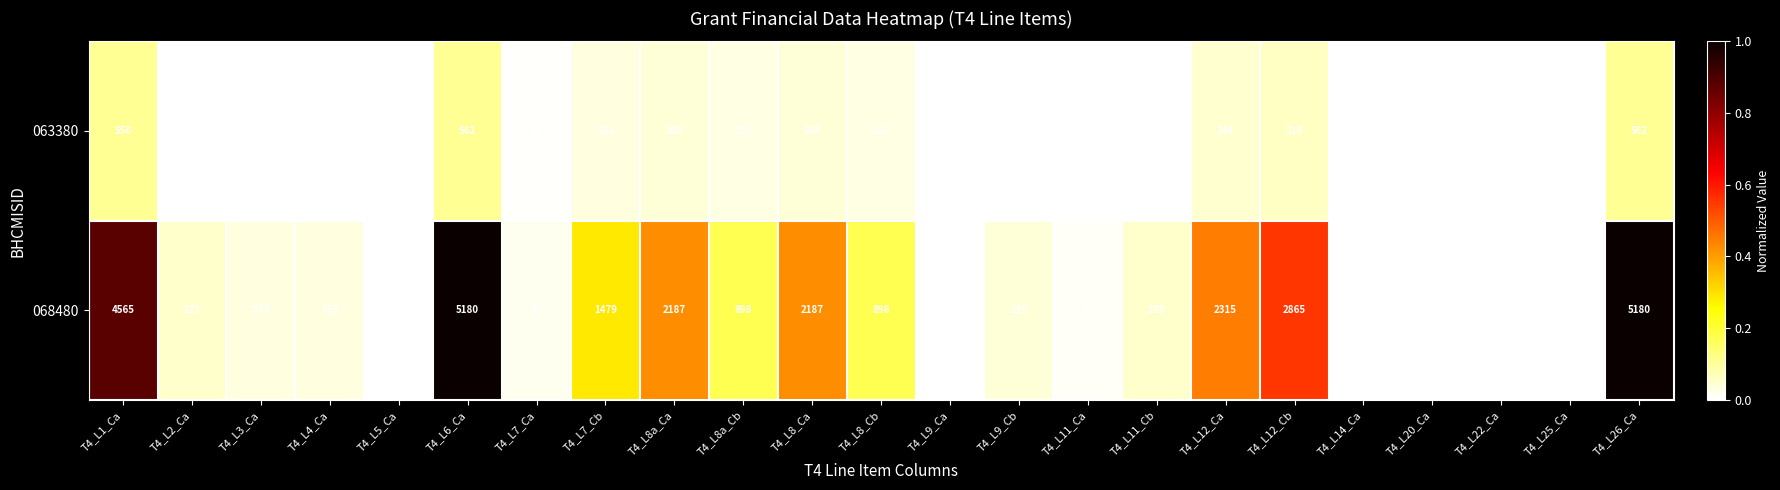

What is the total value across all series at T4_L8a_Cb?

1053